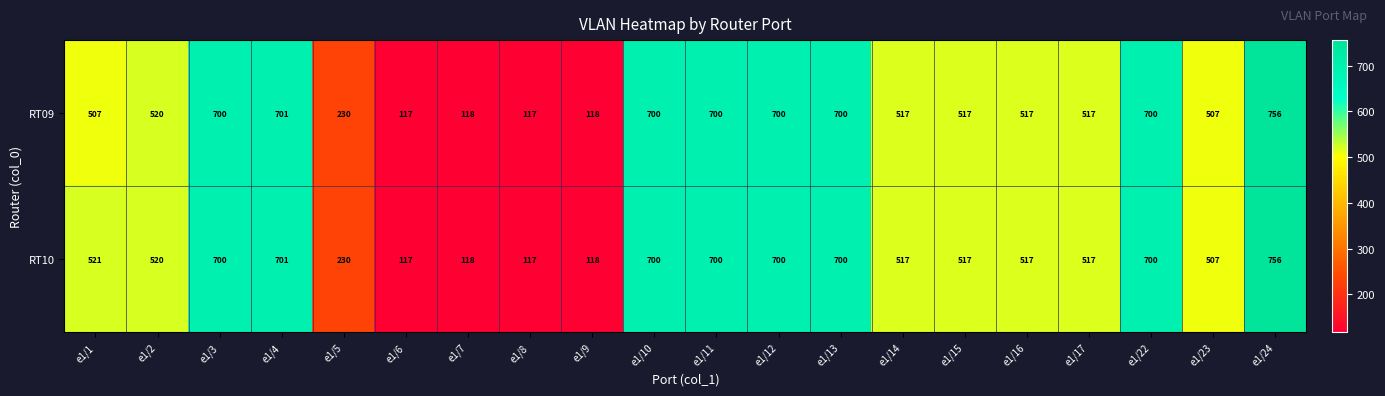

List the series in order of their overall mean, lowest first.

RT09, RT10